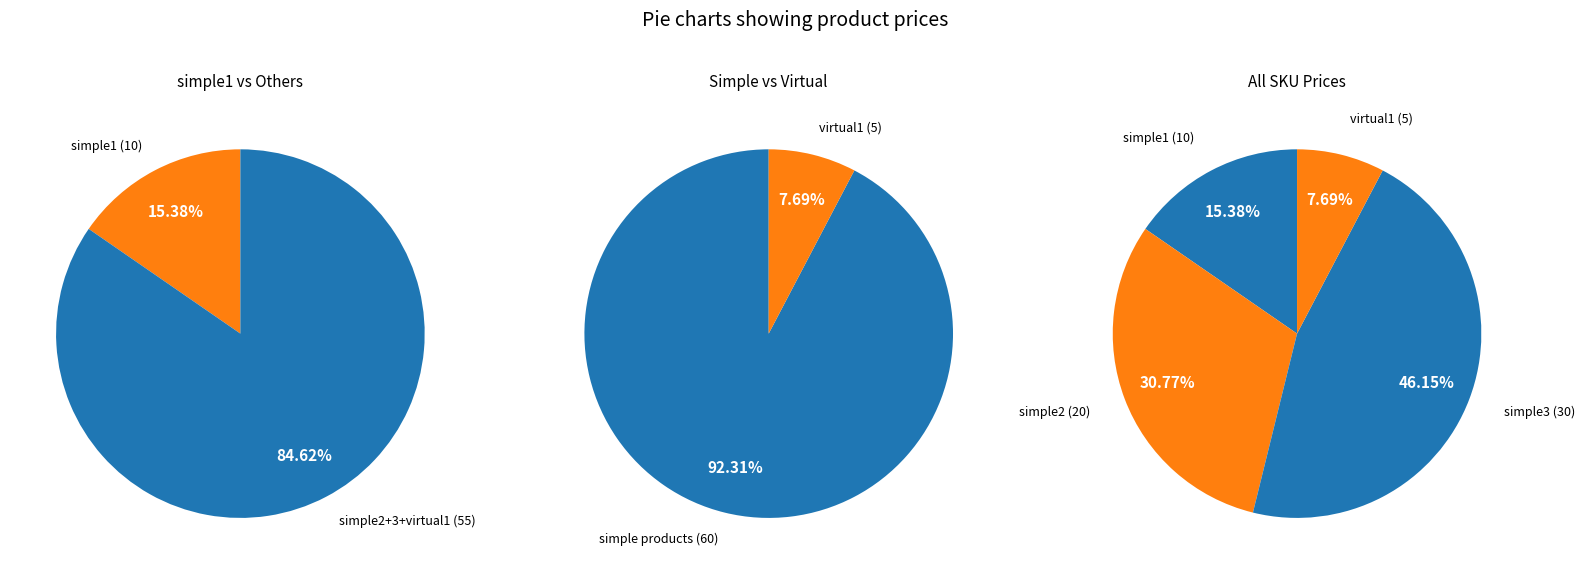

Which category has the smallest portion of the pie?

virtual1